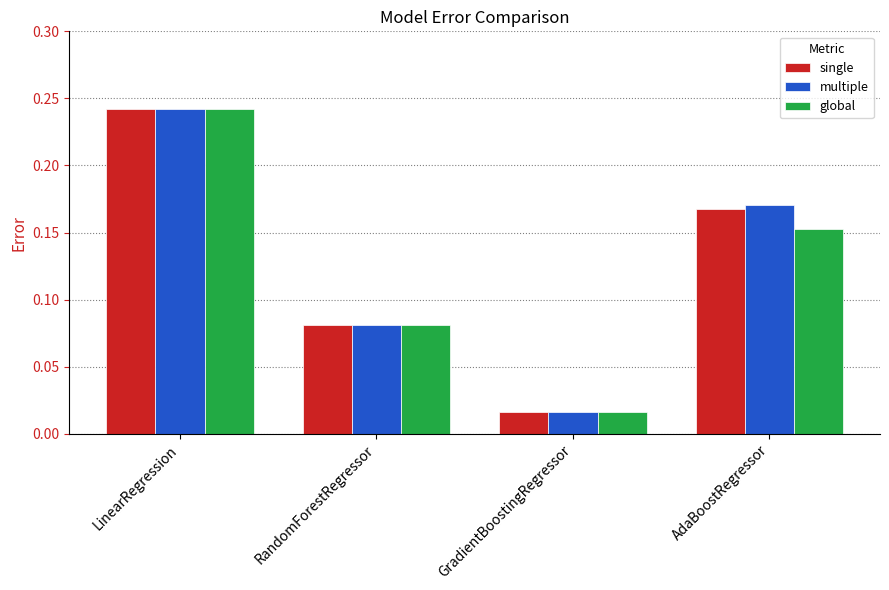

What is the label of the 3rd bar from the right?

RandomForestRegressor